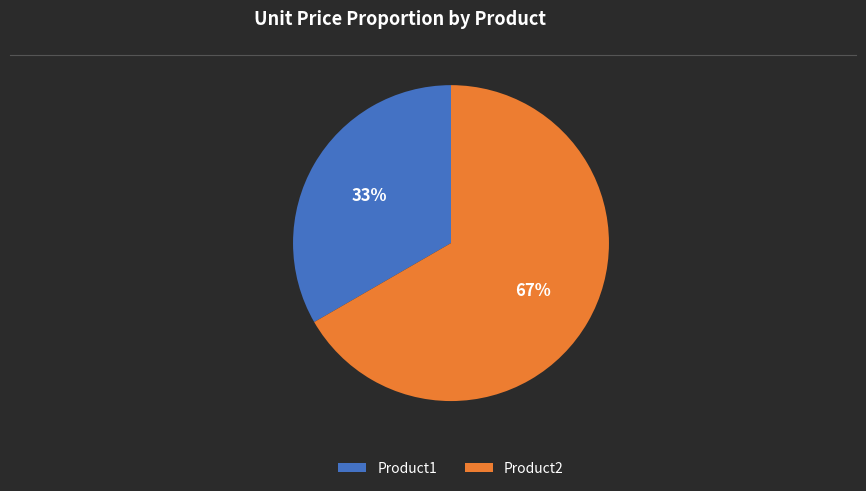

Does any single category account for the majority?

Yes